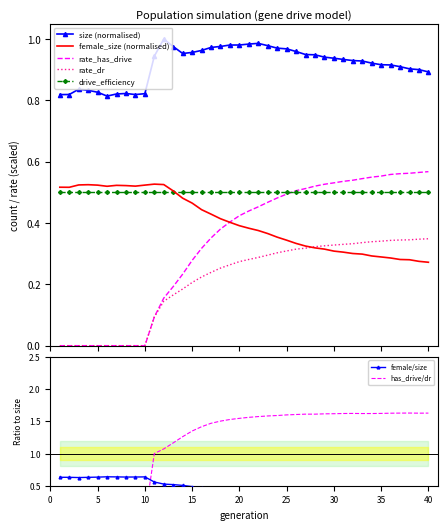

True or false: rate_dr has more than 1 points higher than both neighbors.

False